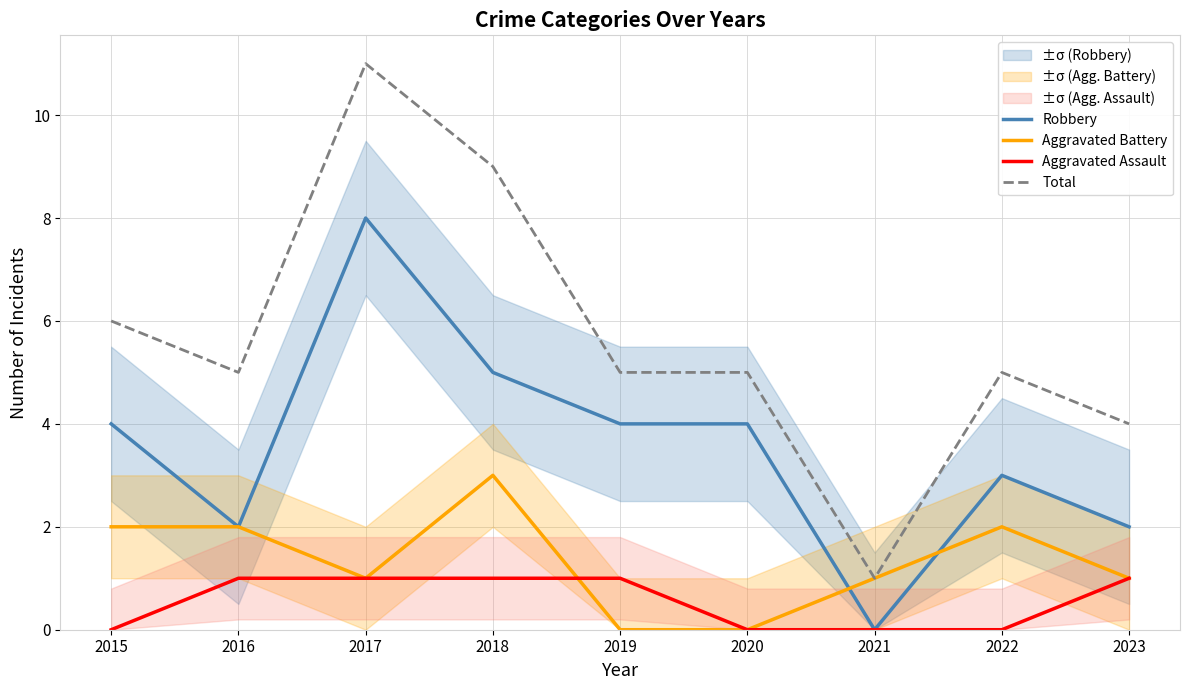

Reading right to left, extract all data points from this chart.

Robbery: 2	3	0	4	4	5	8	2	4
Aggravated Battery: 1	2	1	0	0	3	1	2	2
Aggravated Assault: 1	0	0	0	1	1	1	1	0
Total: 4	5	1	5	5	9	11	5	6